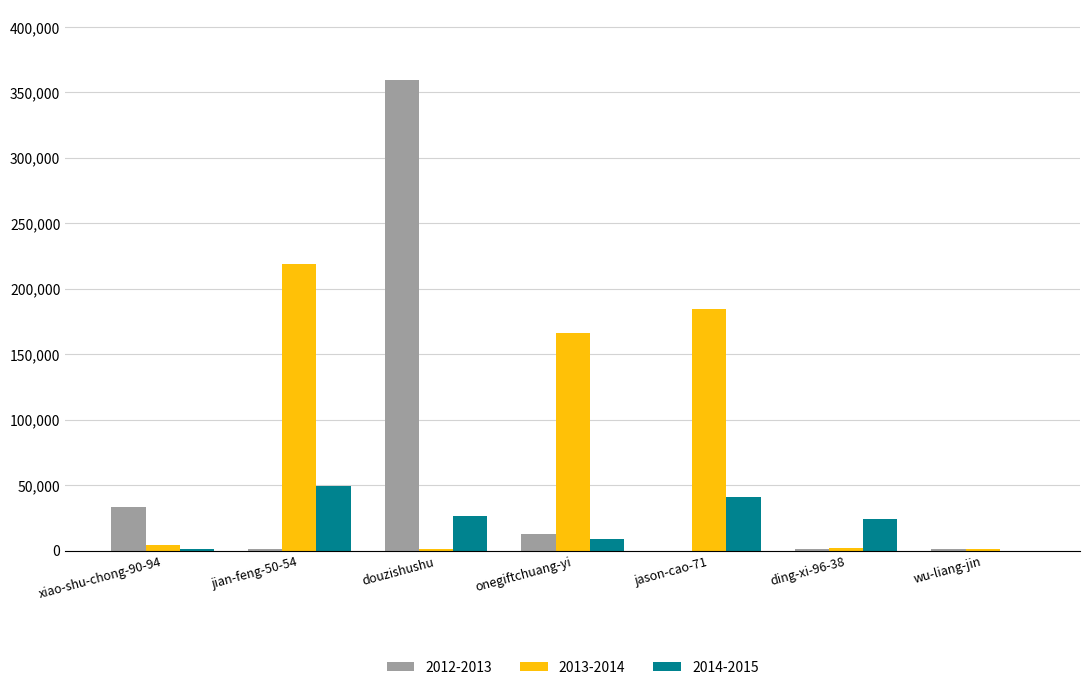

At which label does 2012-2013 first exceed 1238?

xiao-shu-chong-90-94